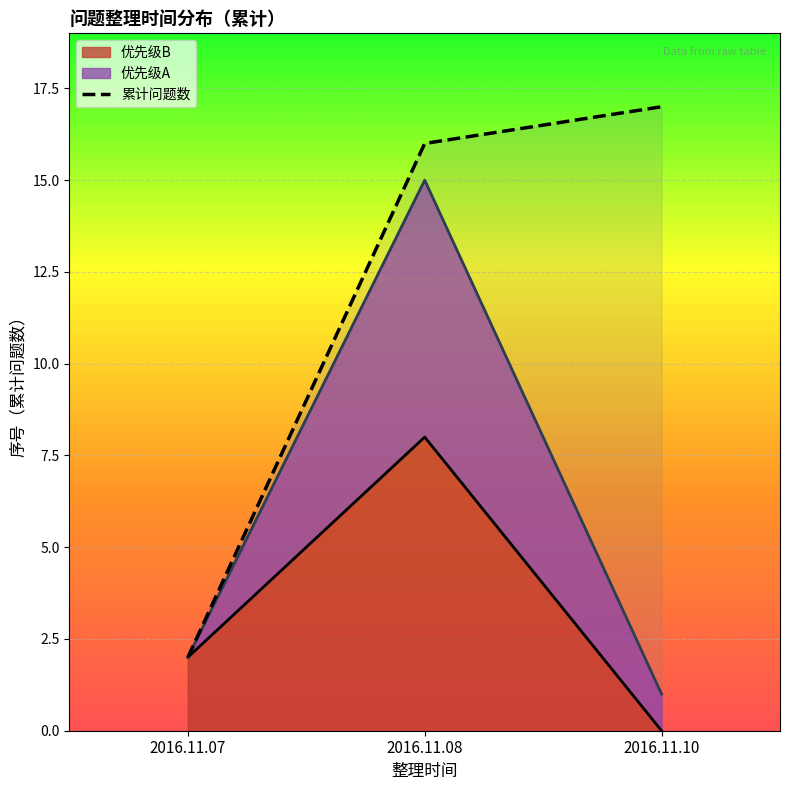

What is the minimum value shown in the chart?

2